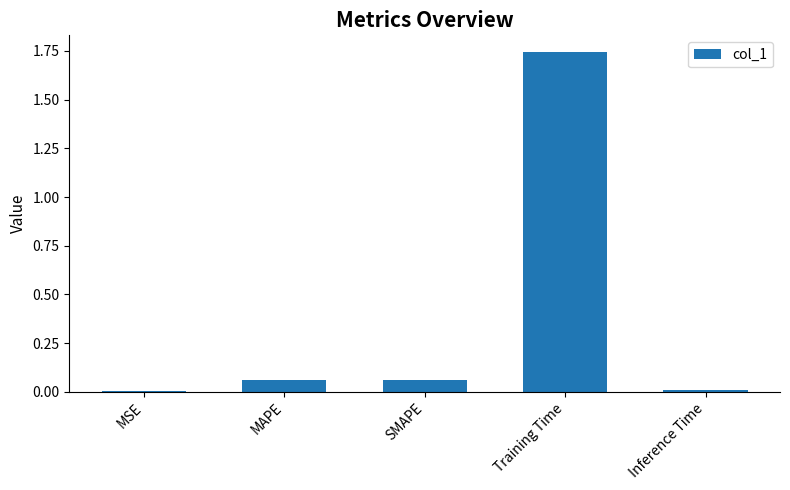

What is the average value?

0.4